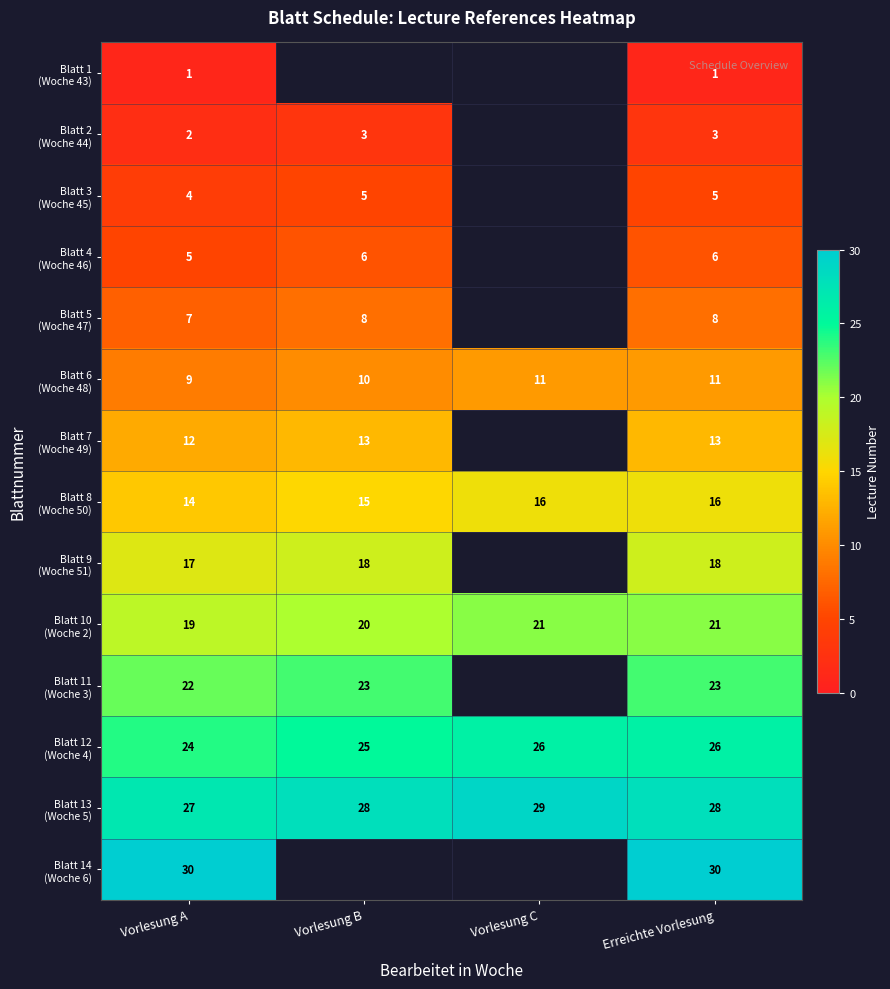

Between Vorlesung C and Erreichte Vorlesung, which series saw the biggest shift?

Blatt 13 (Woche 5)